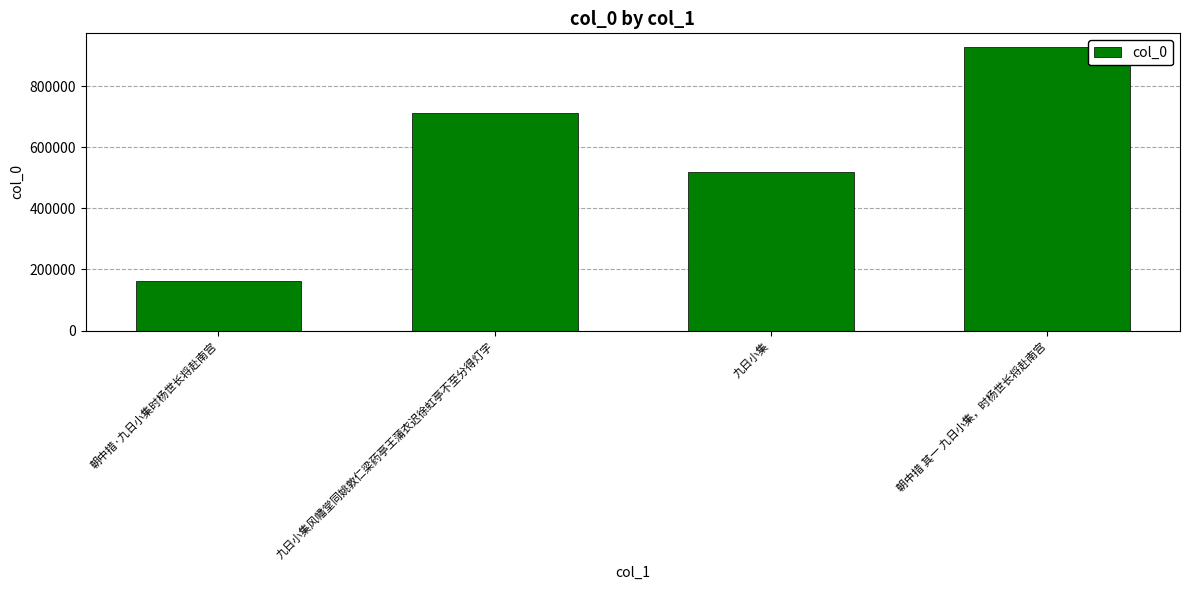

Reading left to right, extract all data points from this chart.

朝中措·九日小集时杨世长将赴南宫=162947	九日小集风幡堂同姚敦仁梁药亭王蒲衣迟徐虹亭不至分得灯字=712360	九日小集=520143	朝中措 其一 九日小集，时杨世长将赴南宫=926050